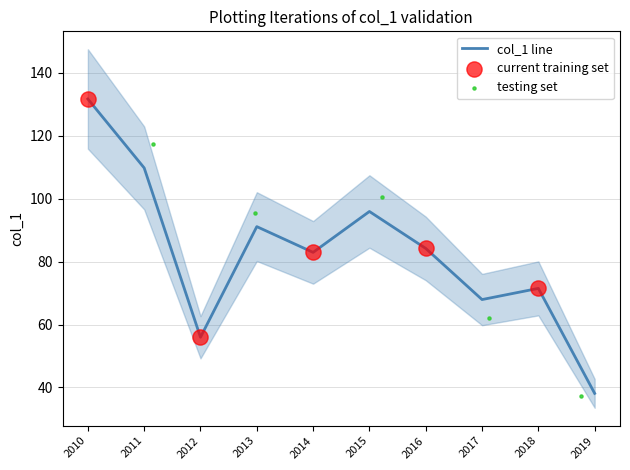

The value of col_1 line at 2013 is 157.8. True or false?

False